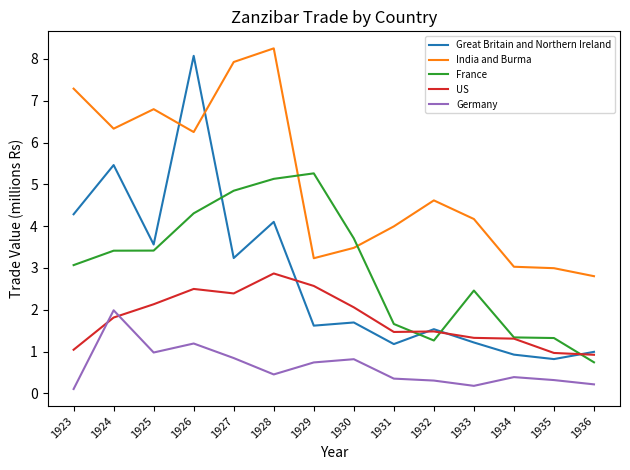

True or false: France and Great Britain and Northern Ireland cross at least once.

True